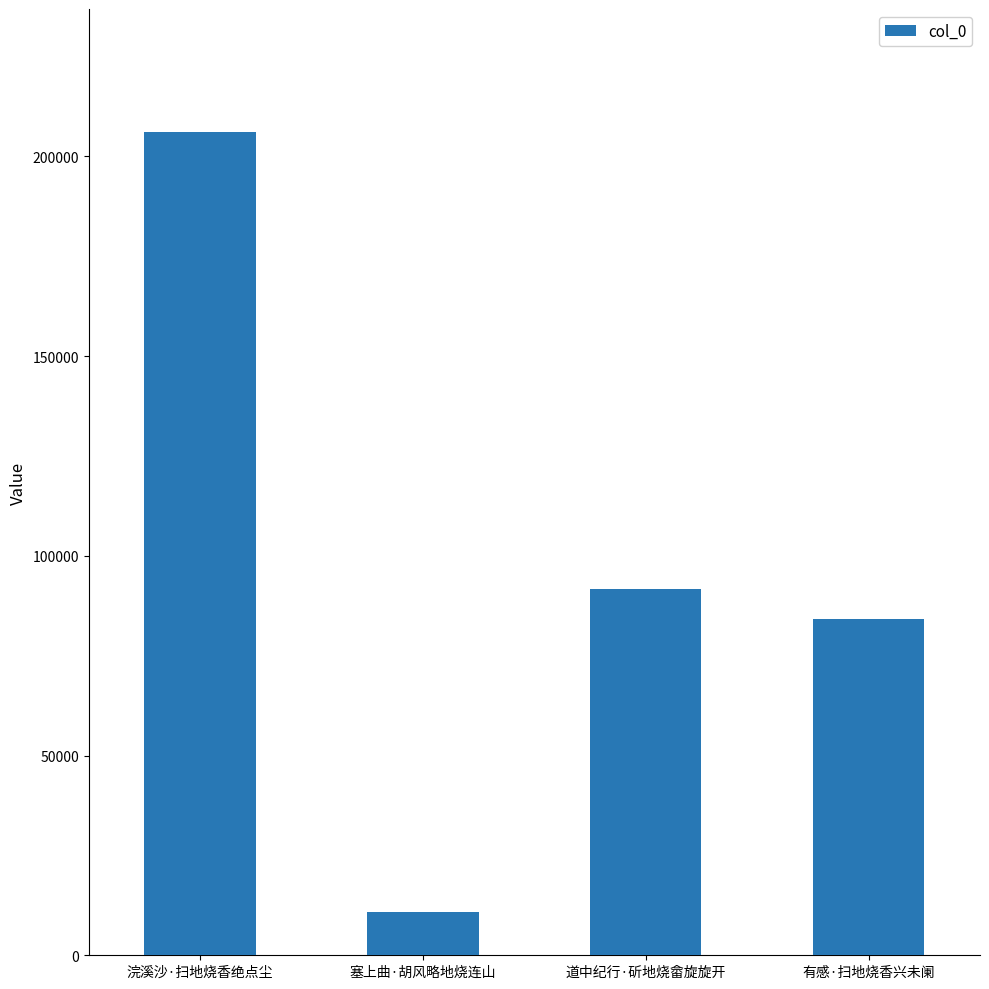

Rank the categories by value from highest to lowest.

浣溪沙·扫地烧香绝点尘, 道中纪行·斫地烧畲旋旋开, 有感·扫地烧香兴未阑, 塞上曲·胡风略地烧连山